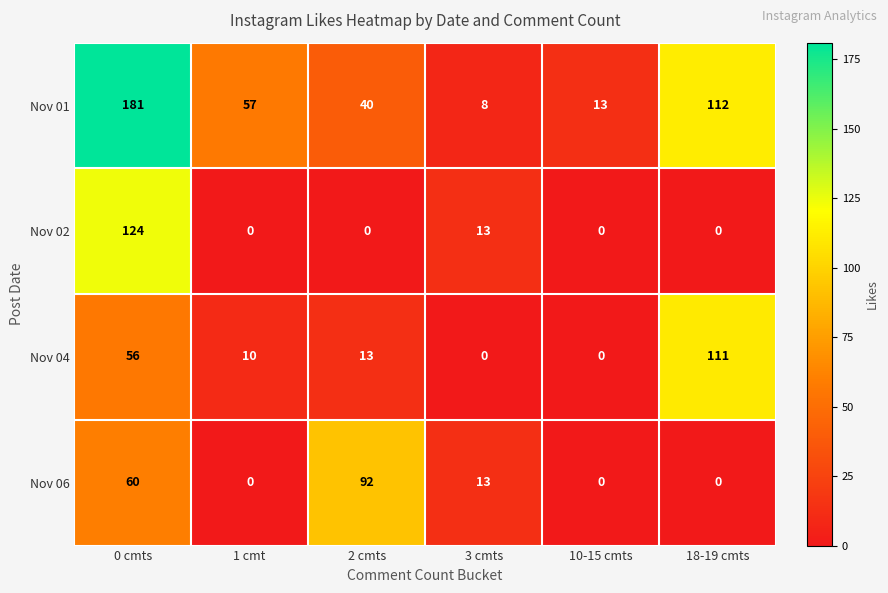

Reading left to right, list all the values displayed in this chart.

Nov 01: 181	57	40	8	13	112
Nov 02: 124	0	0	13	0	0
Nov 04: 56	10	13	0	0	111
Nov 06: 60	0	92	13	0	0